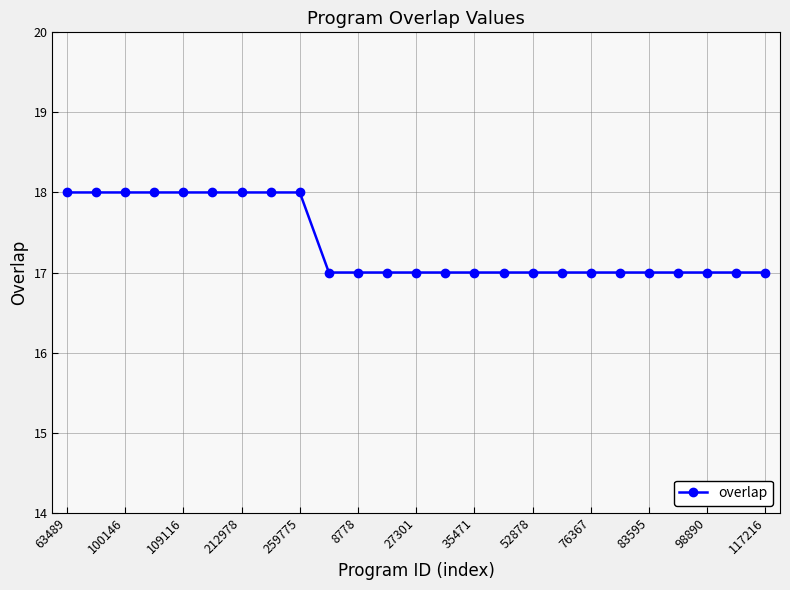

What is the maximum value shown in the chart?

18